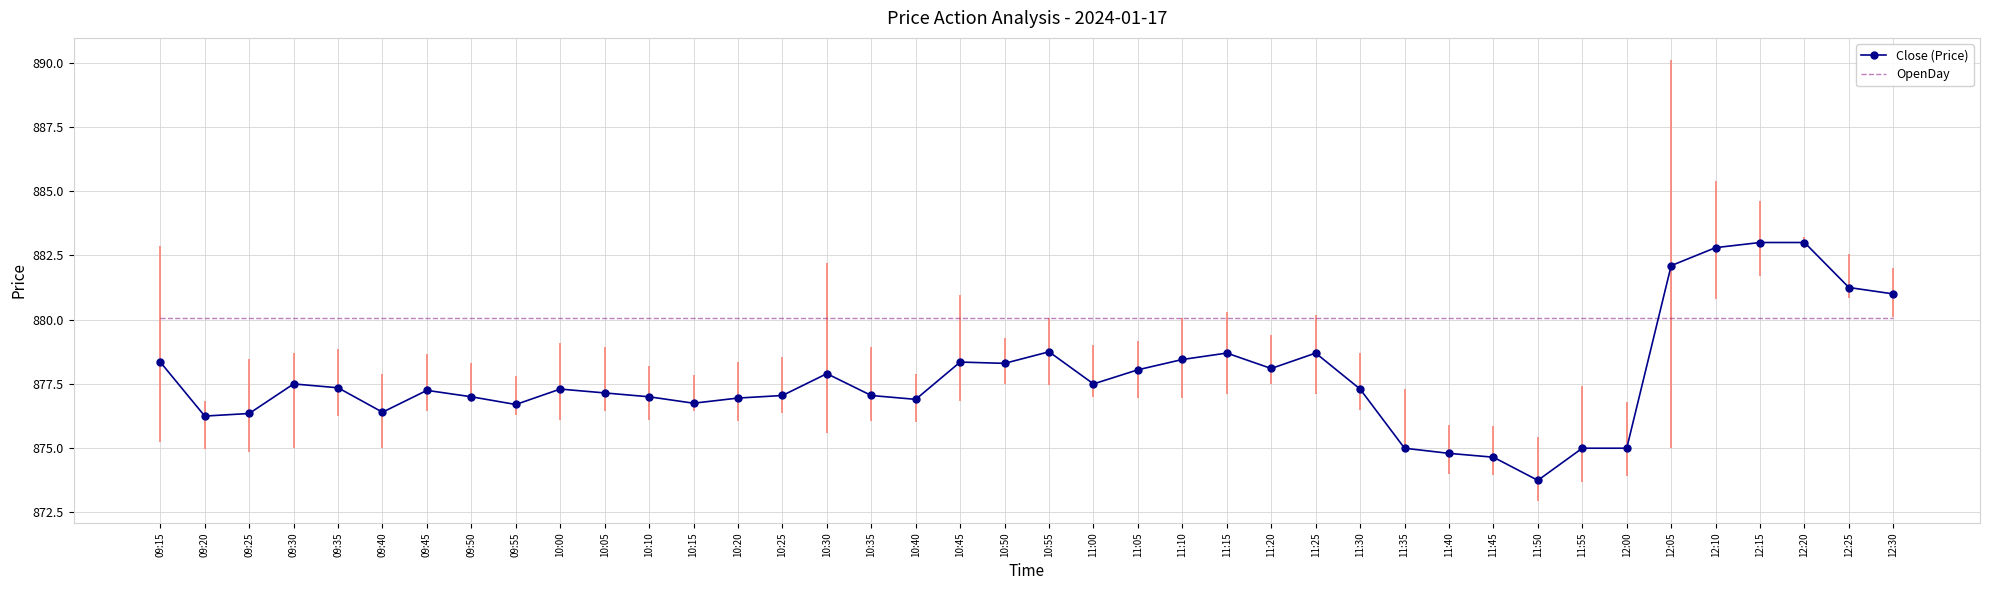

What is the difference between the Close (Price) values at 10:40 and 11:15?

1.8